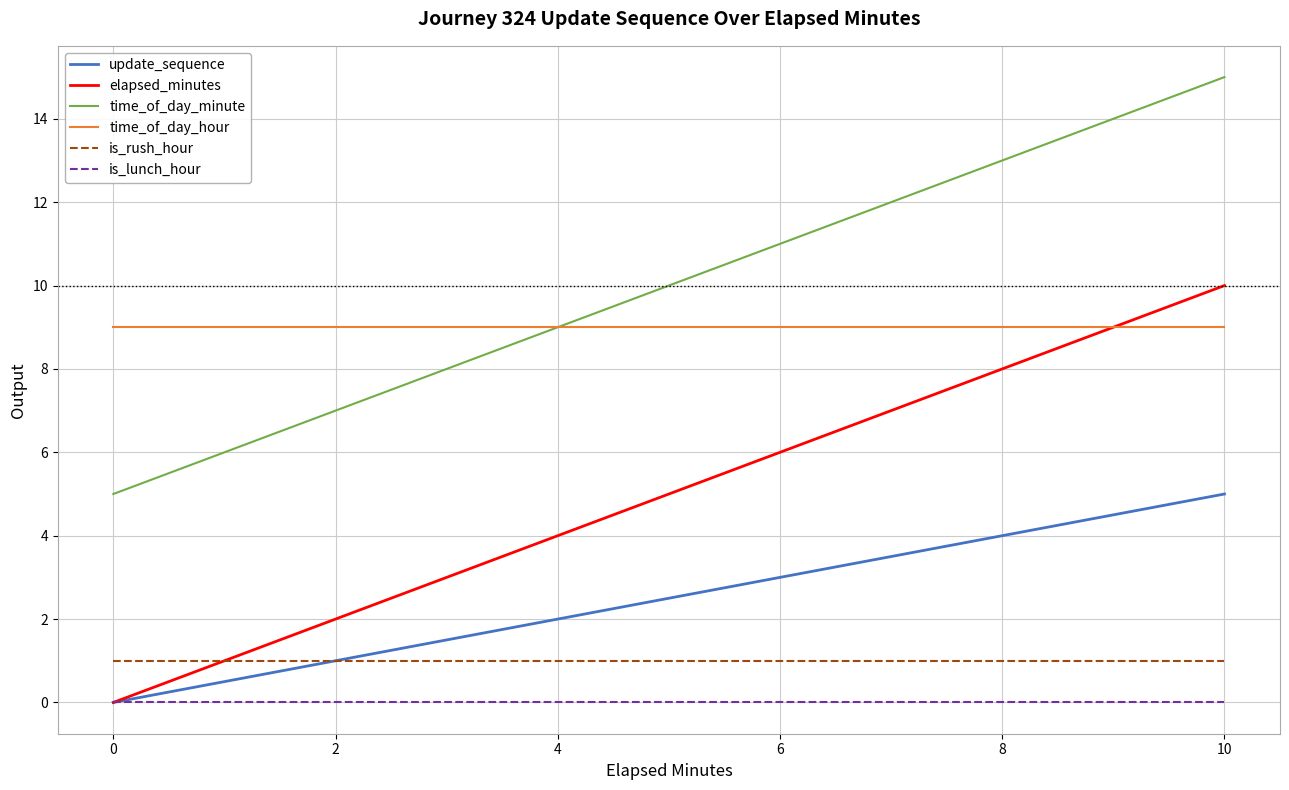

Rank the series by their maximum value, from highest to lowest.

time_of_day_minute, elapsed_minutes, time_of_day_hour, update_sequence, is_rush_hour, is_lunch_hour